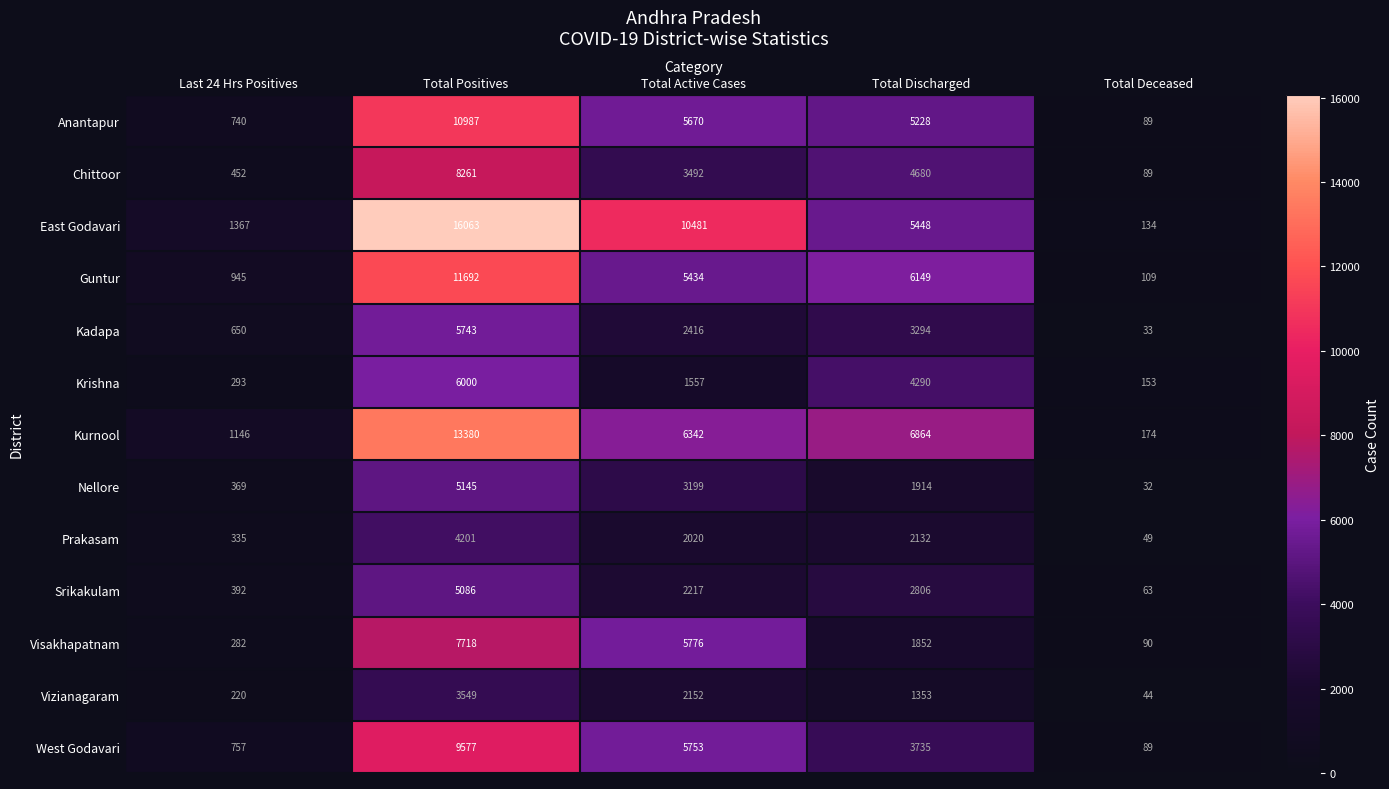

Rank the series at Total Discharged from lowest to highest value.

Vizianagaram, Visakhapatnam, Nellore, Prakasam, Srikakulam, Kadapa, West Godavari, Krishna, Chittoor, Anantapur, East Godavari, Guntur, Kurnool